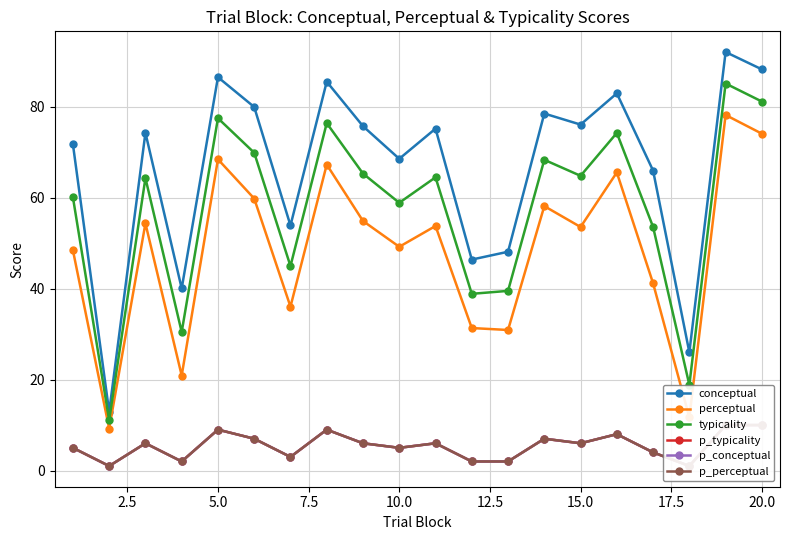

The value of typicality at 5.0 is 105.9. True or false?

False